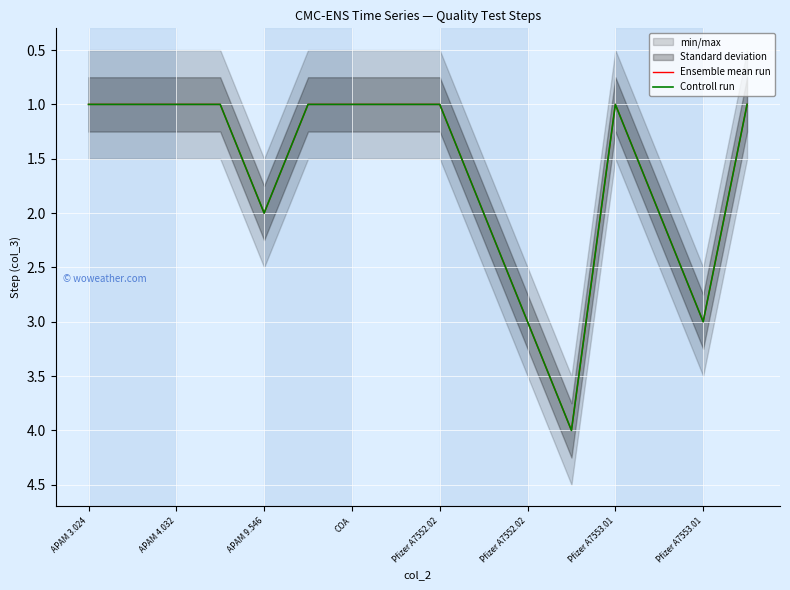

How many data points in Controll run are above 1?

6